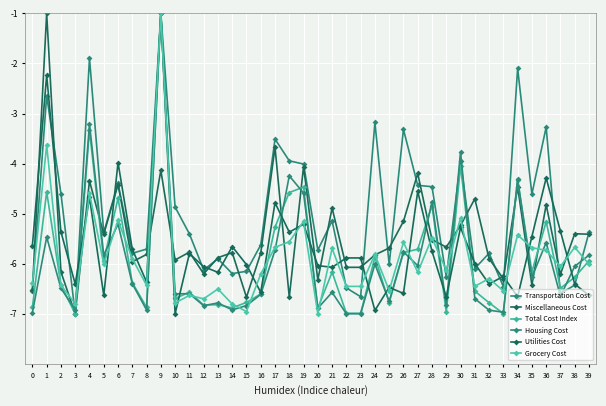

At which label is Total Cost Index closest to -4?

30